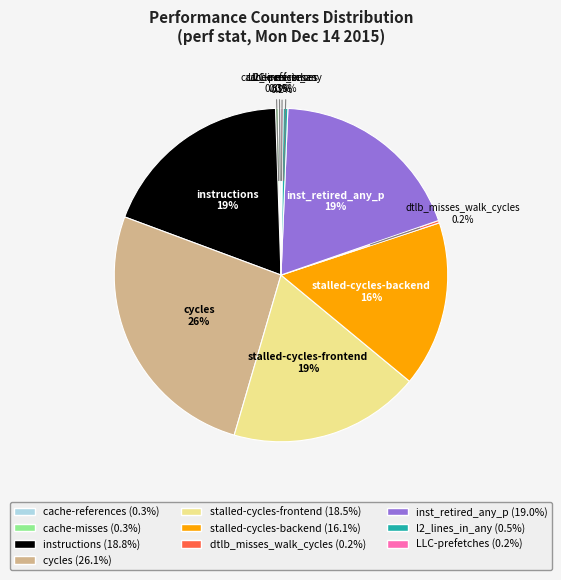

What percentage is NOT represented by stalled-cycles-backend?

83.9%